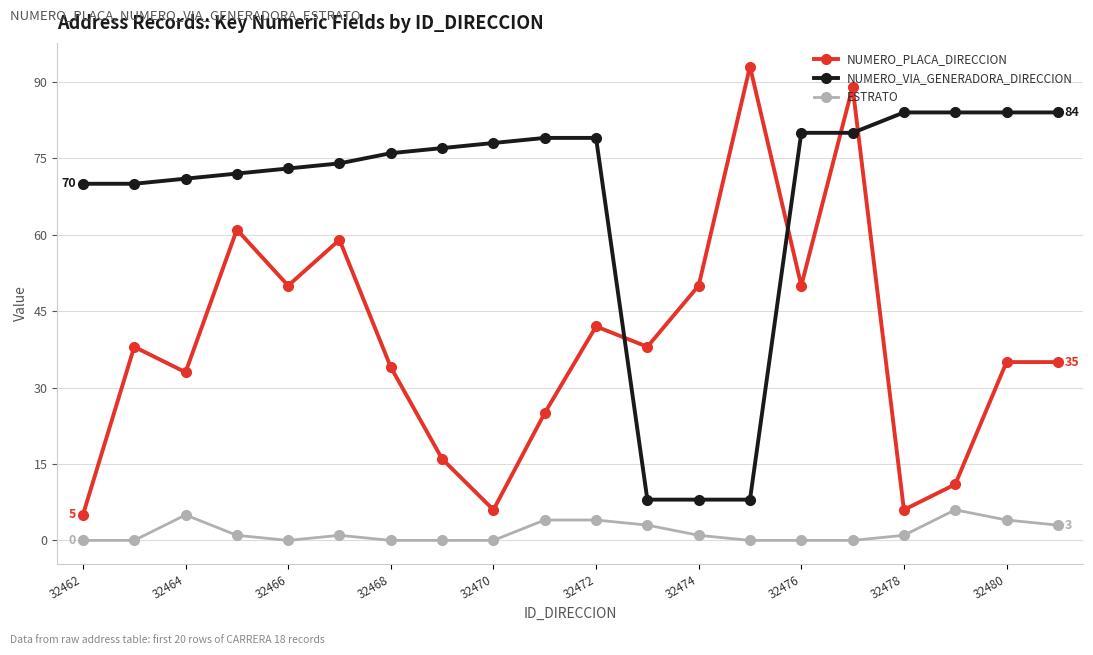

True or false: NUMERO_PLACA_DIRECCION and ESTRATO intersect in this chart.

False